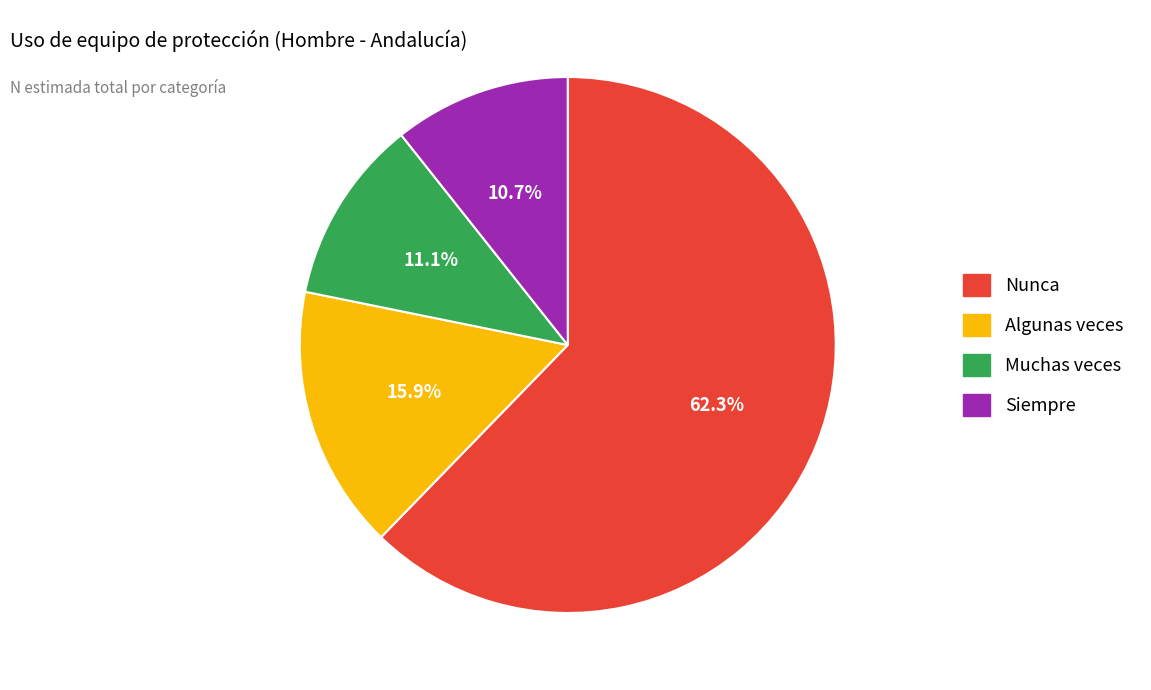

Which has a higher value, Algunas veces or Nunca?

Nunca